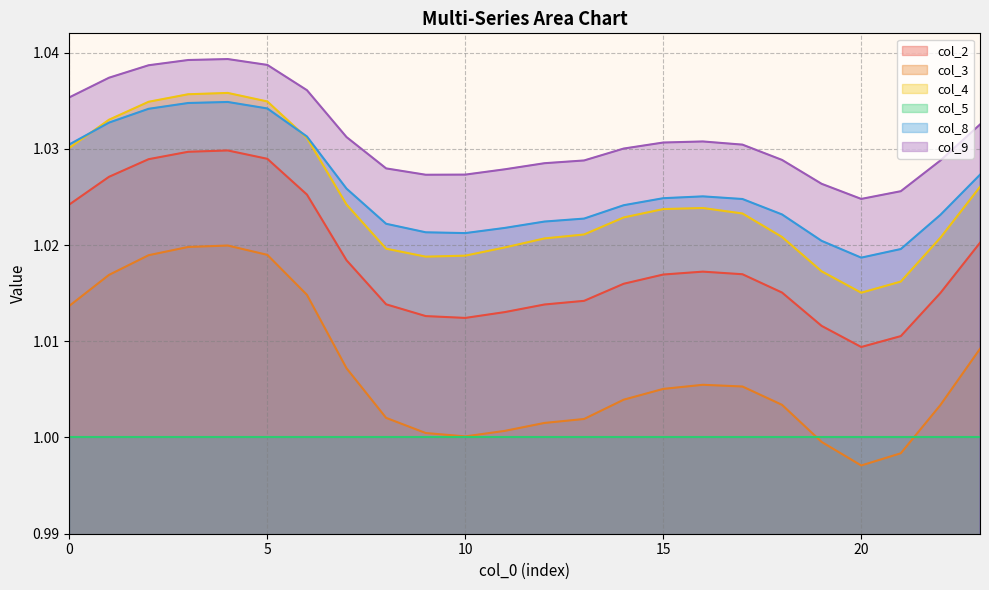

True or false: col_2 and col_9 intersect in this chart.

False